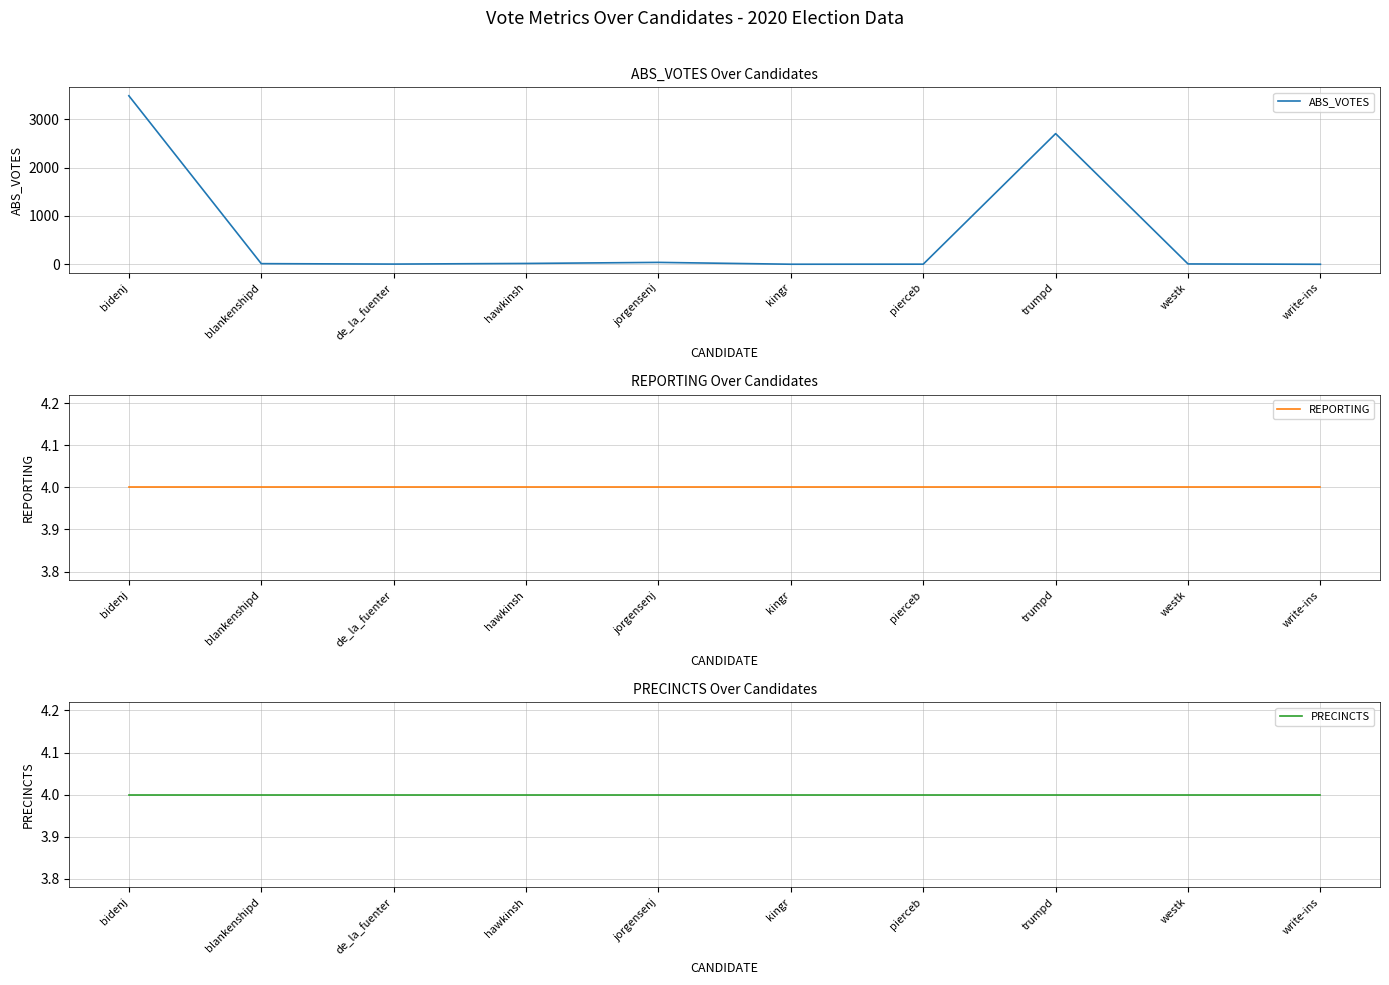

What is the difference between the second highest and minimum values in the ABS_VOTES series?

2705